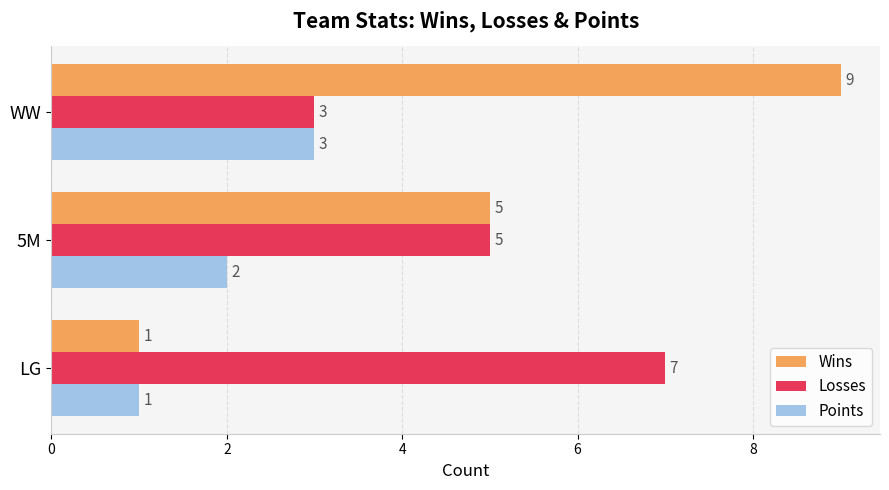

Which series changed the most between 5M and WW?

Wins